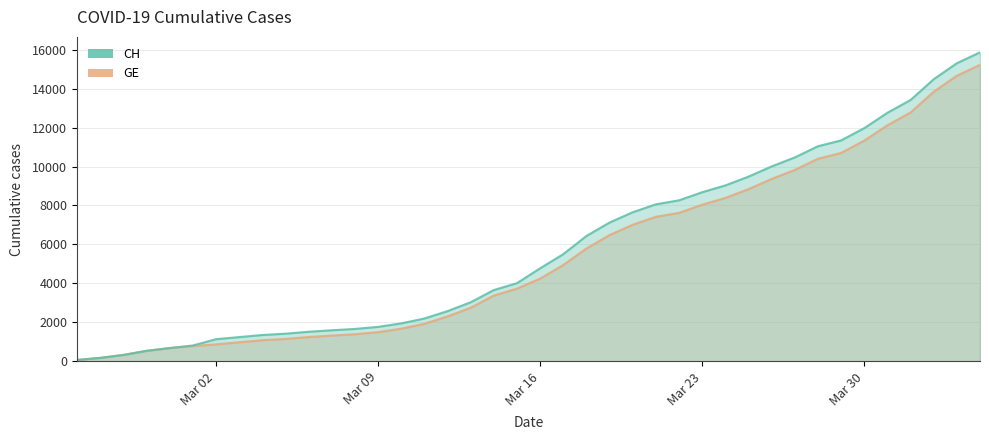

What is the maximum value for GE?

15219